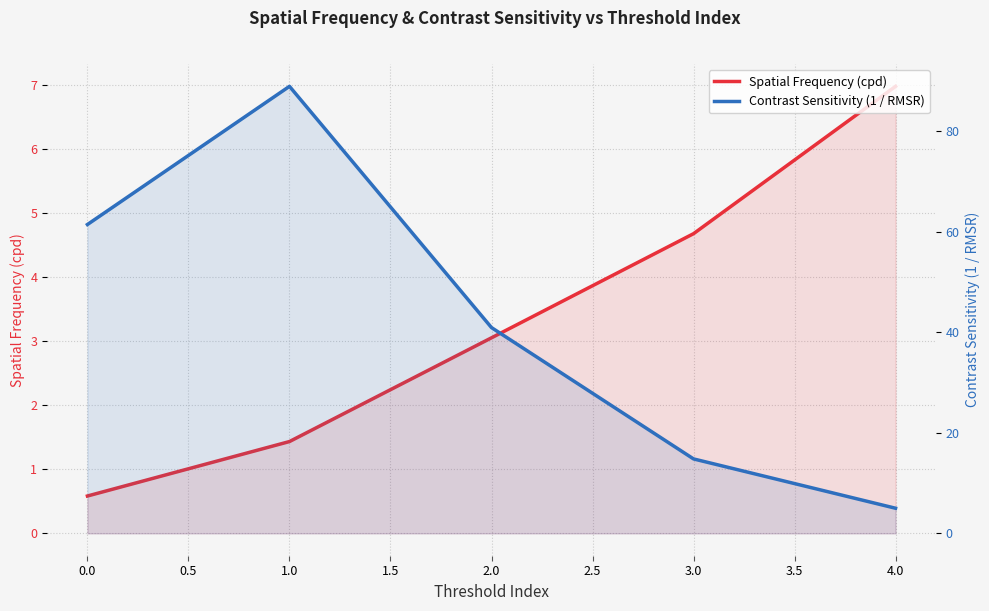

True or false: Spatial Frequency (cpd) has a value of 0.5 at 1.0.

False